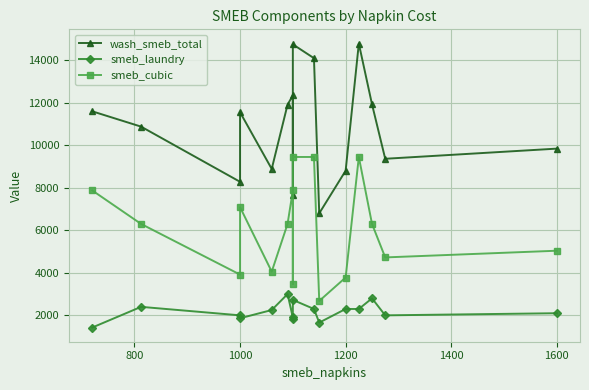

How many values in the wash_smeb_total series exceed 11552?

8